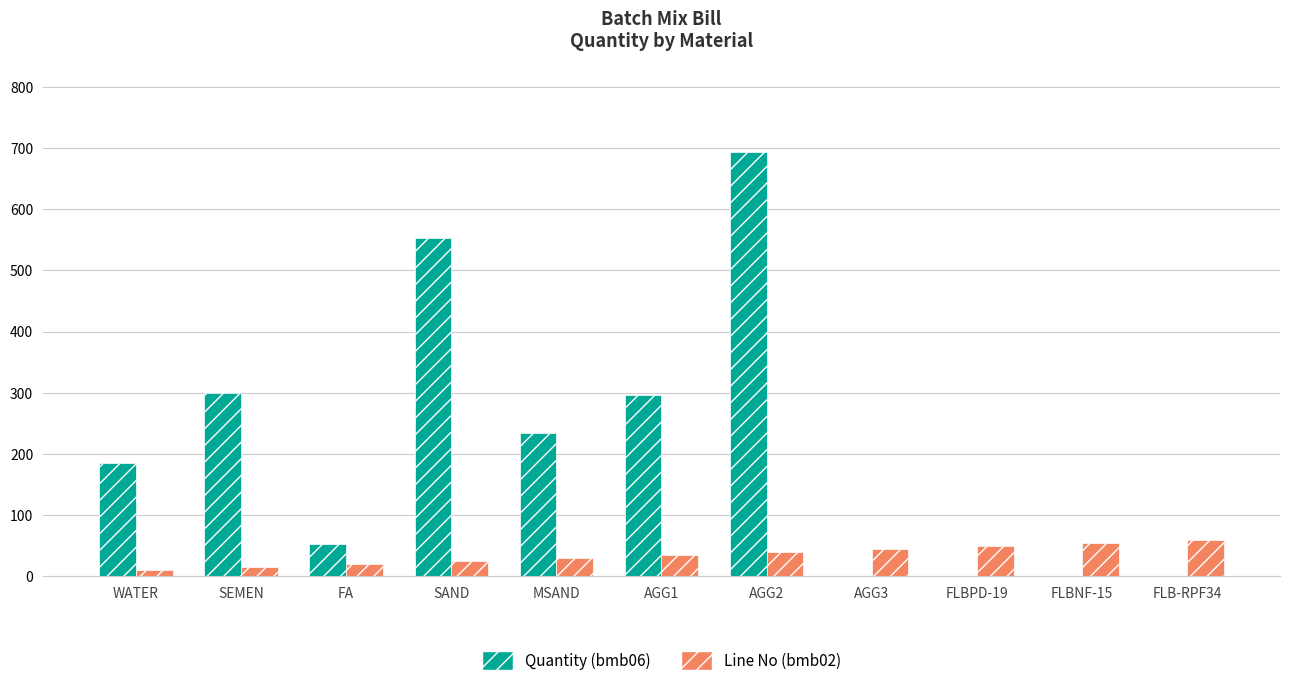

Which series has the largest total across all categories?

Quantity (bmb06)